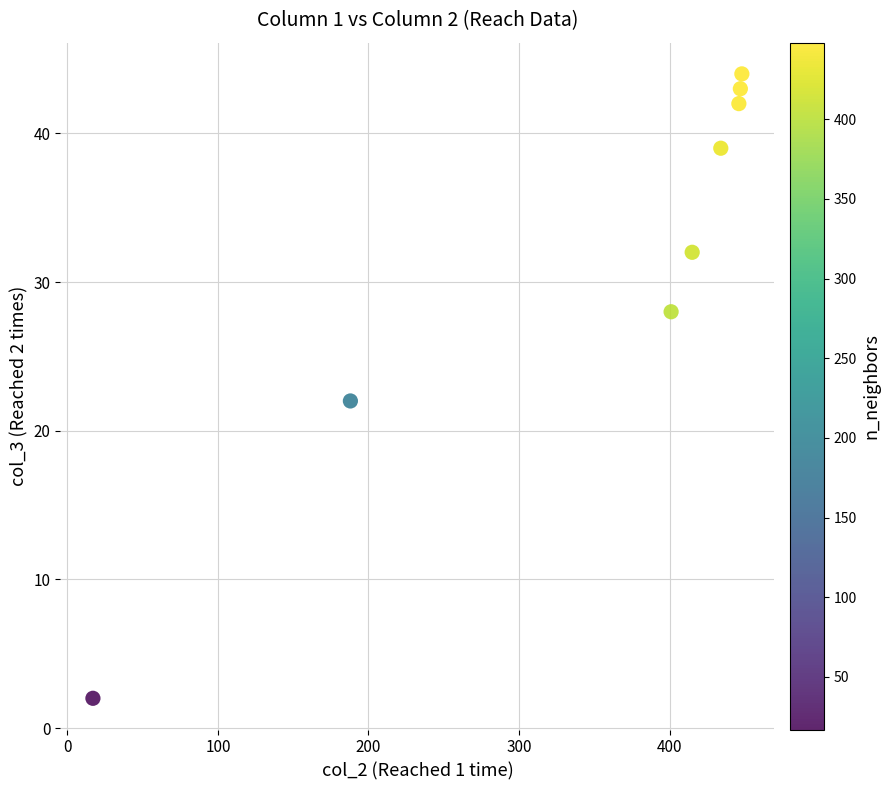

What Y value in the scatter plot is closest to 23?

22